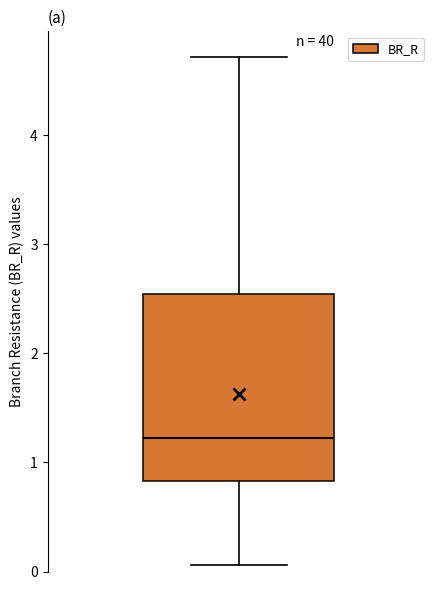

Read this box plot against the y-axis: the position of the median line, the range covered by the box, and the ends of both whiskers. The values are not printed on the chart, so give them approximately, as read against the axis.

median 1.2, box 0.8 to 2.5, whiskers 0.1 to 4.7